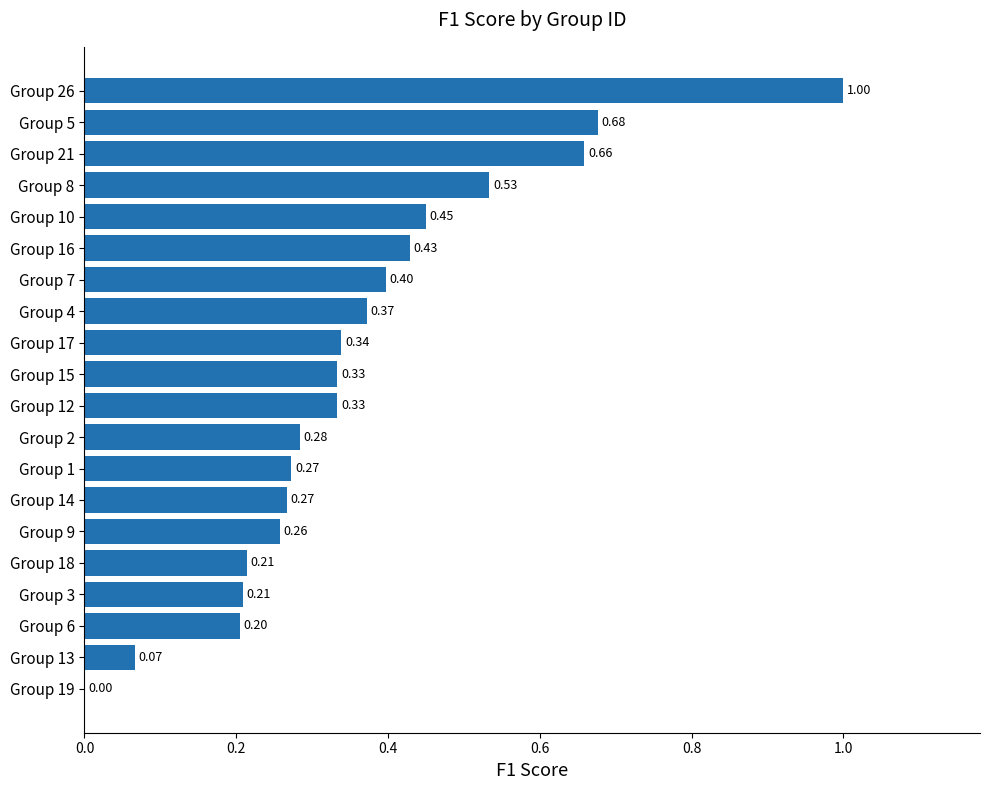

What is the change in value from Group 7 to Group 5?

+0.3